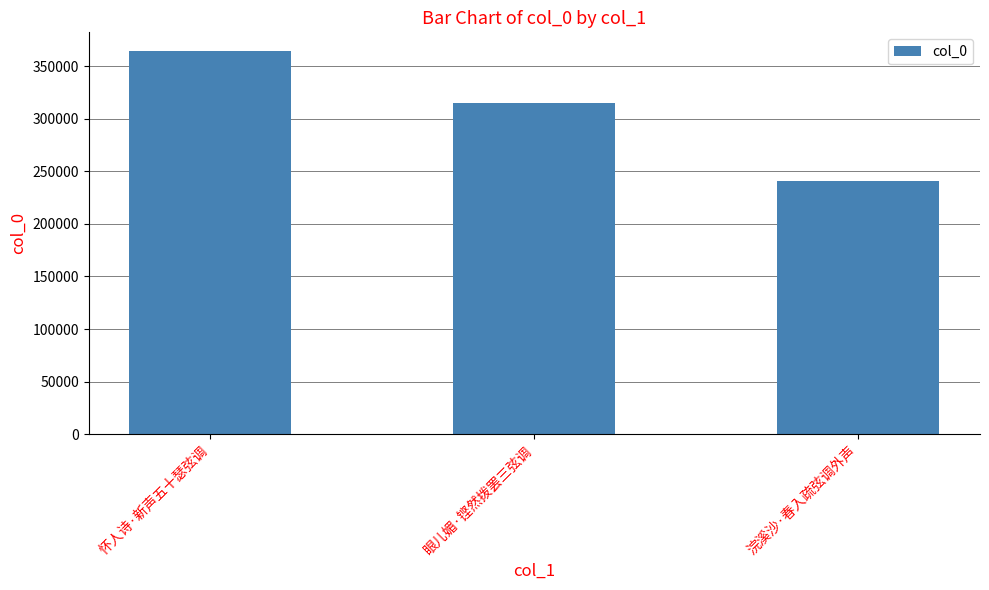

What is the approximate value at 怀人诗·新声五十瑟弦调, to the nearest 50?

363800